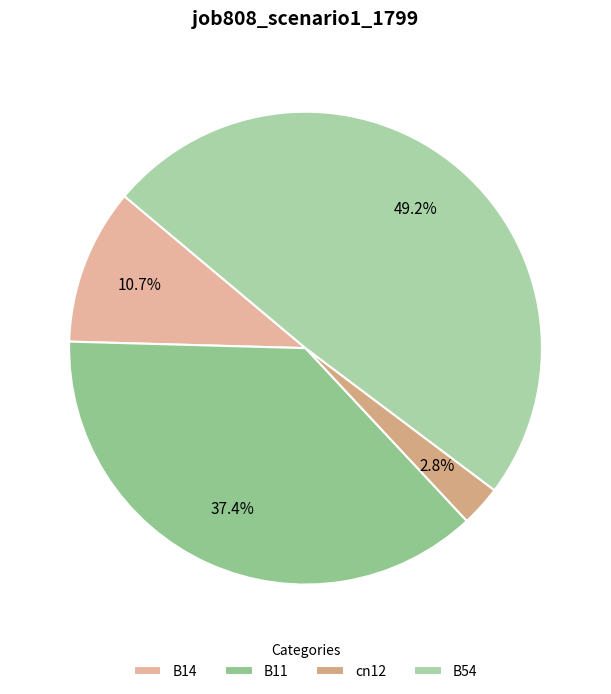

What is the largest slice in the pie chart?

B54